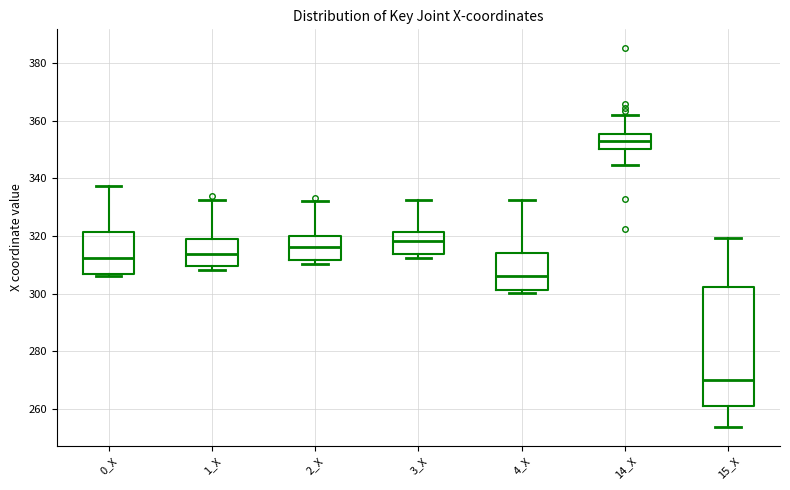

Reading left to right, read every box against the y-axis: the position of its median line, the range the box covers, and the ends of its whiskers. The values are not printed on the chart, so give them approximately, as read against the axis.

0_X: median 312, box 306 to 322, whiskers 306 (just below the box's lower edge) to 338
1_X: median 314, box 310 to 320, whiskers 308 to 332
2_X: median 316, box 312 to 320, whiskers 310 to 332
3_X: median 318, box 314 to 322, whiskers 312 to 332
4_X: median 306, box 302 to 314, whiskers 300 to 332
14_X: median 354, box 350 to 356, whiskers 344 to 362
15_X: median 270, box 260 to 302, whiskers 254 to 320